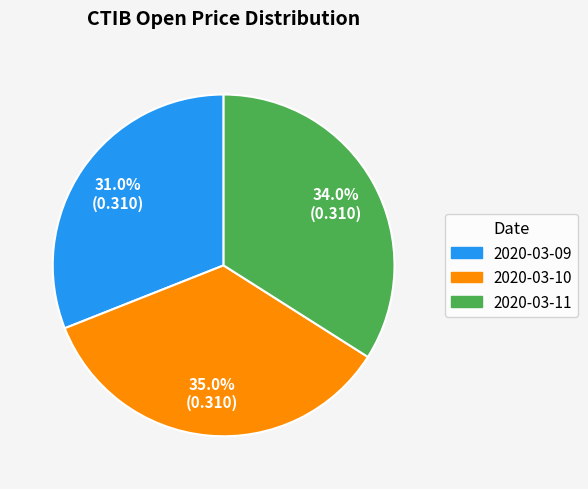

Which category has the biggest portion of the pie?

2020-03-10